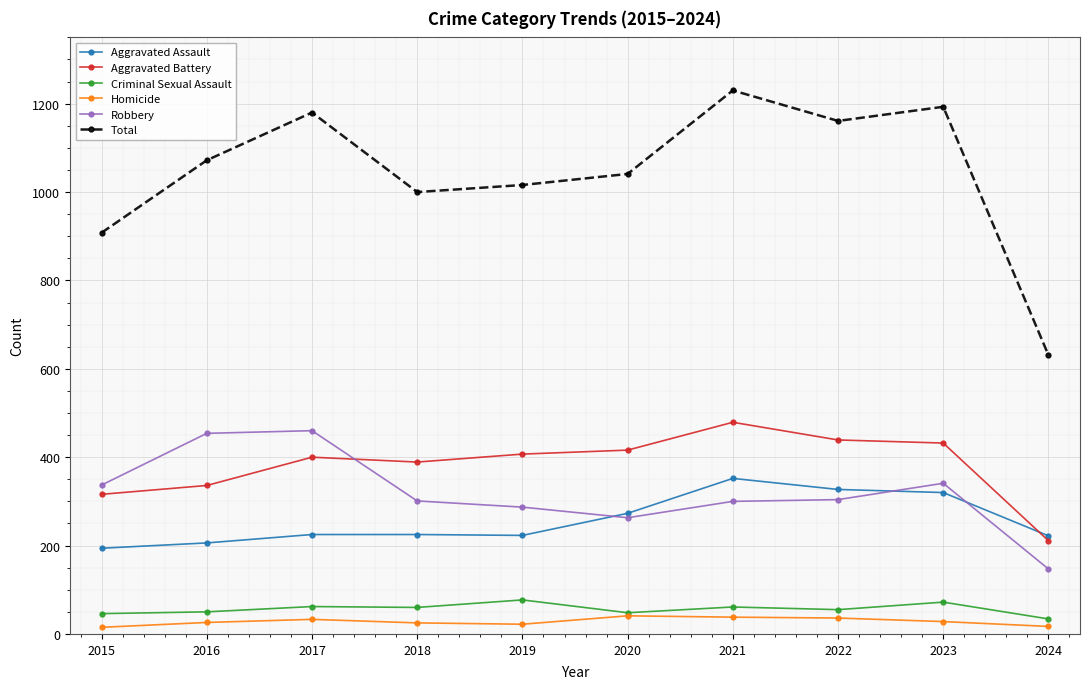

The value of Robbery at 2016 is 317. True or false?

False